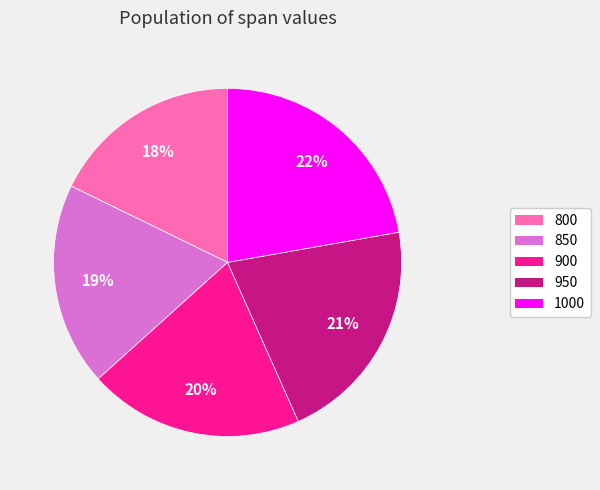

To the nearest percent, what percentage of the pie is 900?

20%